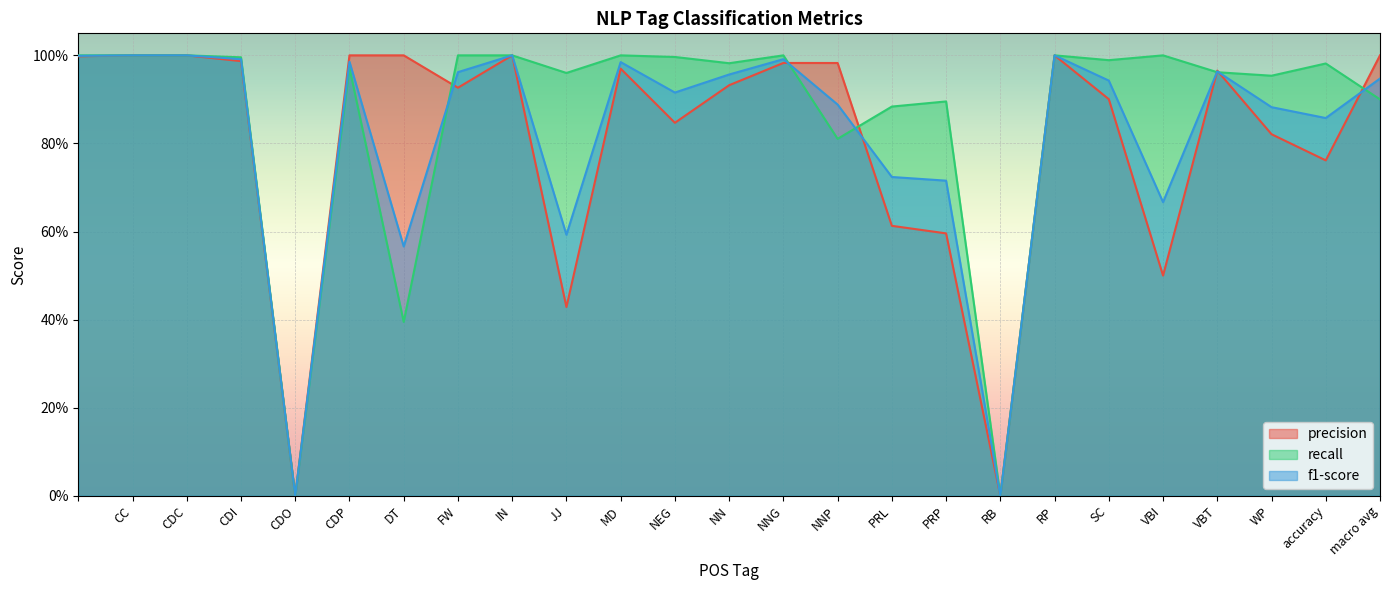

Reading left to right, what are all the values shown in this chart?

precision: =1.0	CC=1.0	CDC=1.0	CDI=1.0	CDO=0.0	CDP=1.0	DT=1.0	FW=0.9	IN=1.0	JJ=0.4	MD=1.0	NEG=0.8	NN=0.9	NNG=1.0	NNP=1.0	PRL=0.6	PRP=0.6	RB=0.0	RP=1.0	SC=0.9	VBI=0.5	VBT=1.0	WP=0.8	accuracy=0.8	macro avg=1.0
recall: =1.0	CC=1.0	CDC=1.0	CDI=1.0	CDO=0.0	CDP=1.0	DT=0.4	FW=1.0	IN=1.0	JJ=1.0	MD=1.0	NEG=1.0	NN=1.0	NNG=1.0	NNP=0.8	PRL=0.9	PRP=0.9	RB=0.0	RP=1.0	SC=1.0	VBI=1.0	VBT=1.0	WP=1.0	accuracy=1.0	macro avg=0.9
f1-score: =1.0	CC=1.0	CDC=1.0	CDI=1.0	CDO=0.0	CDP=1.0	DT=0.6	FW=1.0	IN=1.0	JJ=0.6	MD=1.0	NEG=0.9	NN=1.0	NNG=1.0	NNP=0.9	PRL=0.7	PRP=0.7	RB=0.0	RP=1.0	SC=0.9	VBI=0.7	VBT=1.0	WP=0.9	accuracy=0.9	macro avg=0.9